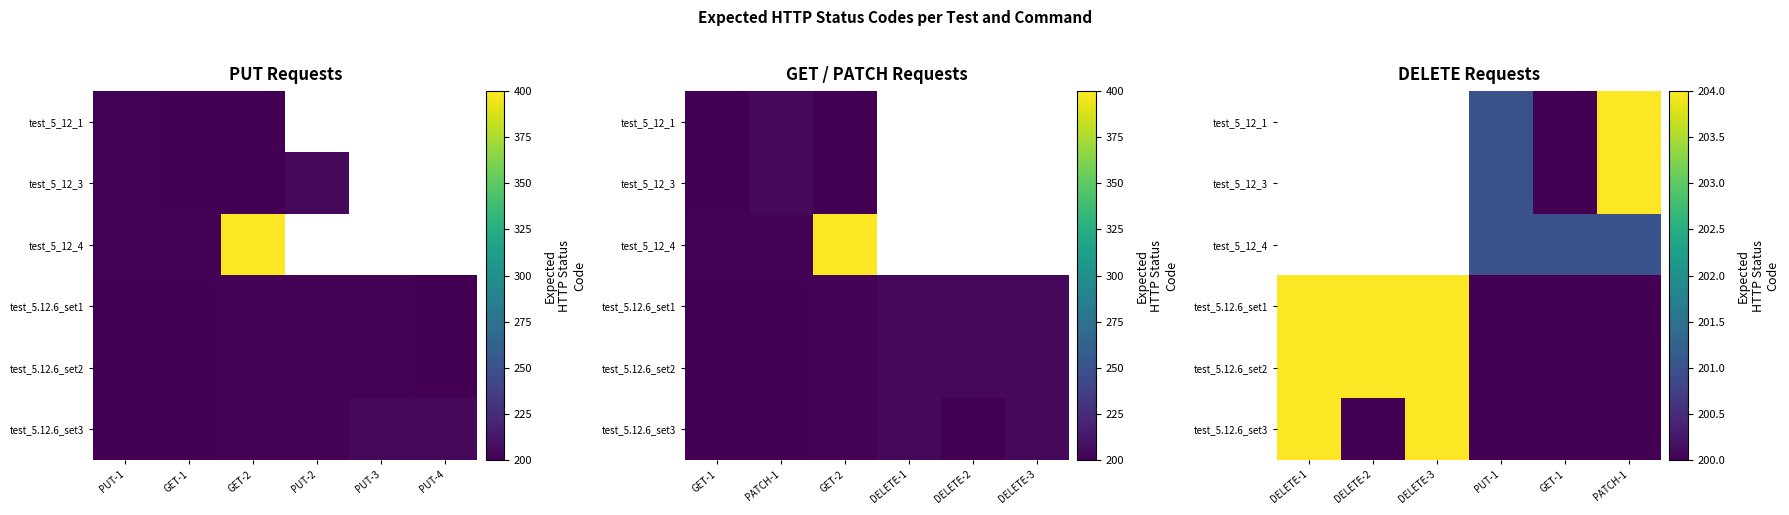

What is the difference between the highest and lowest values at PUT-1?

1.0